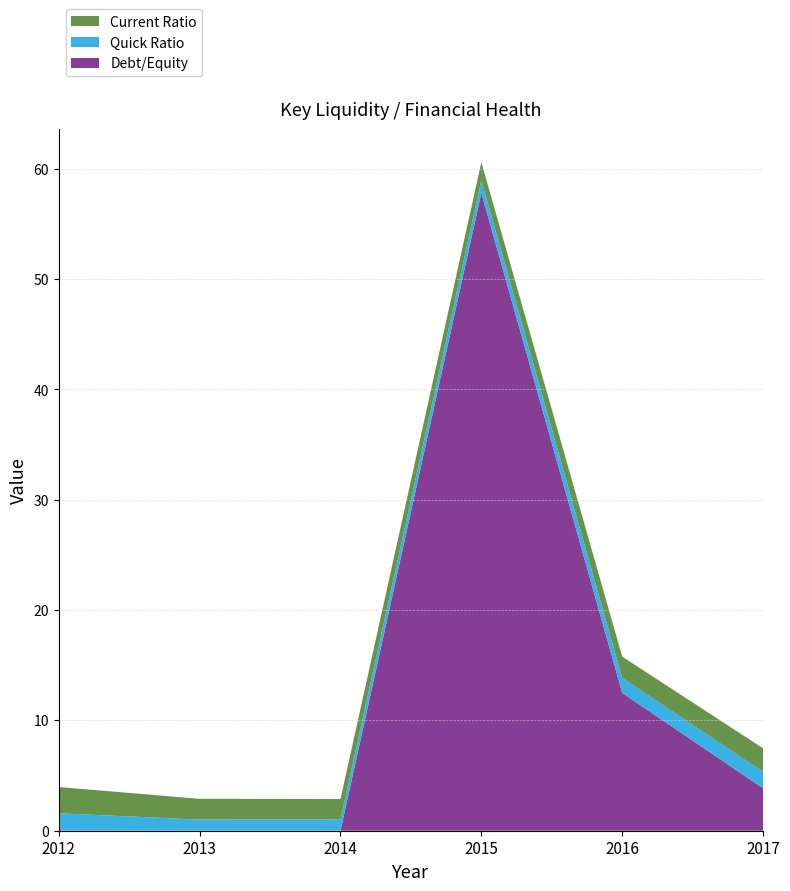

Reading left to right, transcribe all the data shown in this chart.

Current Ratio: 2012=2.4	2013=1.9	2014=1.8	2015=1.6	2016=1.9	2017=2.1
Quick Ratio: 2012=1.6	2013=1.0	2014=1.0	2015=1.1	2016=1.4	2017=1.5
Debt/Equity: 2012=0.0	2013=0.0	2014=0.0	2015=57.8	2016=12.5	2017=3.9